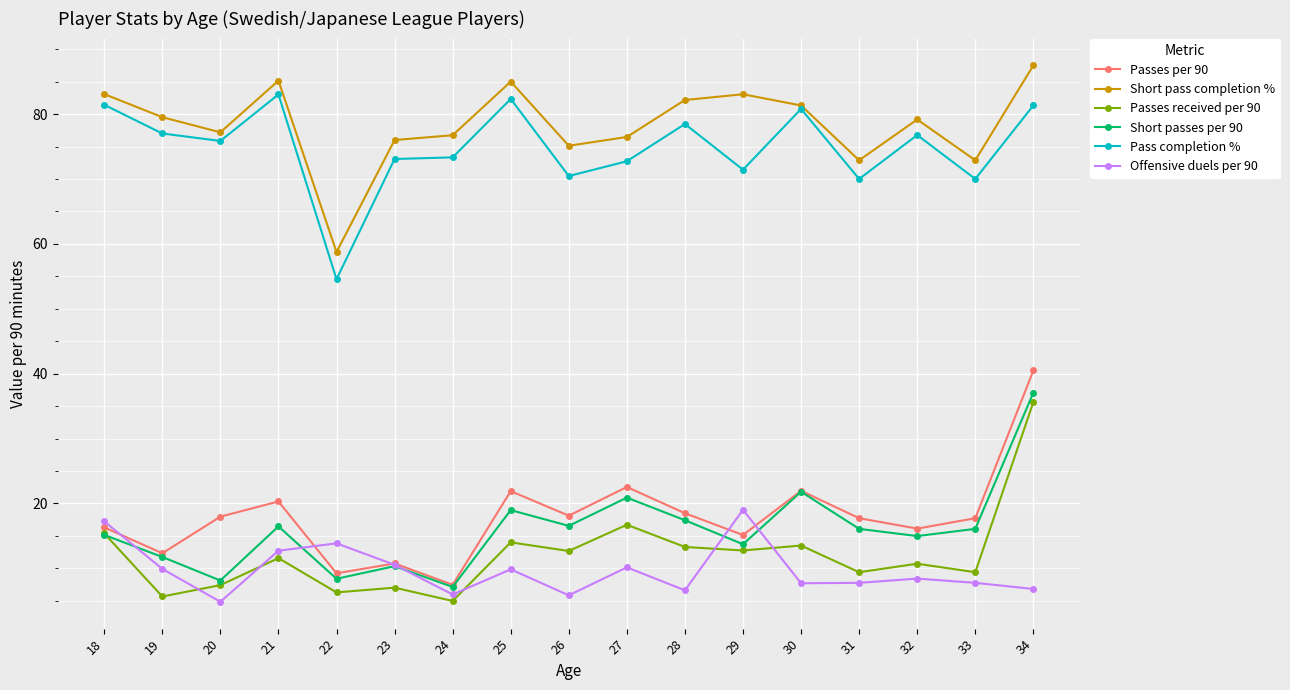

At 21, list the series in order from smallest to largest.

Passes received per 90, Offensive duels per 90, Short passes per 90, Passes per 90, Pass completion %, Short pass completion %